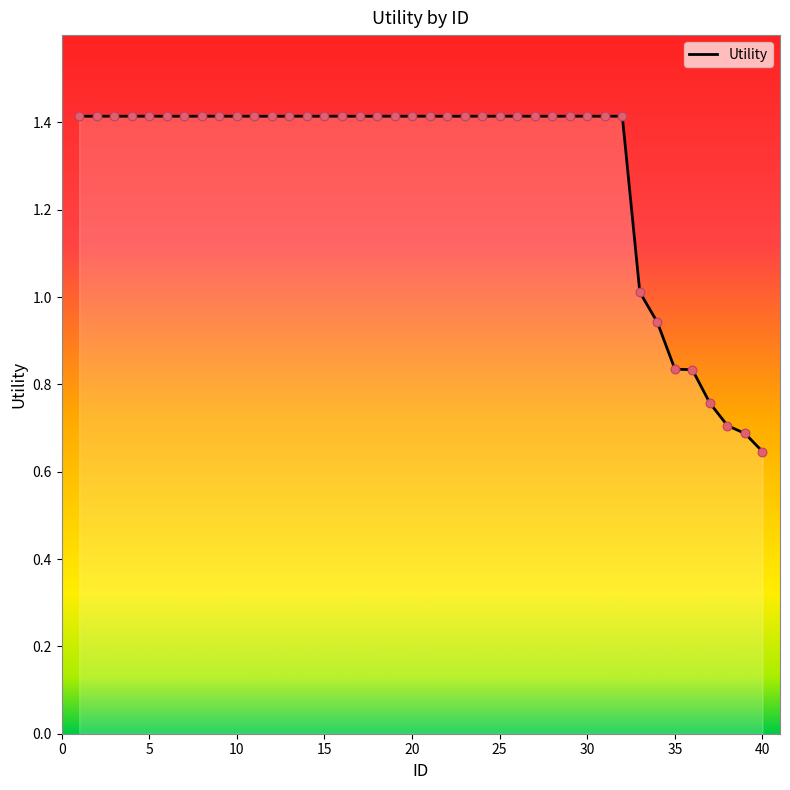

What is the maximum value shown in the chart?

1.4